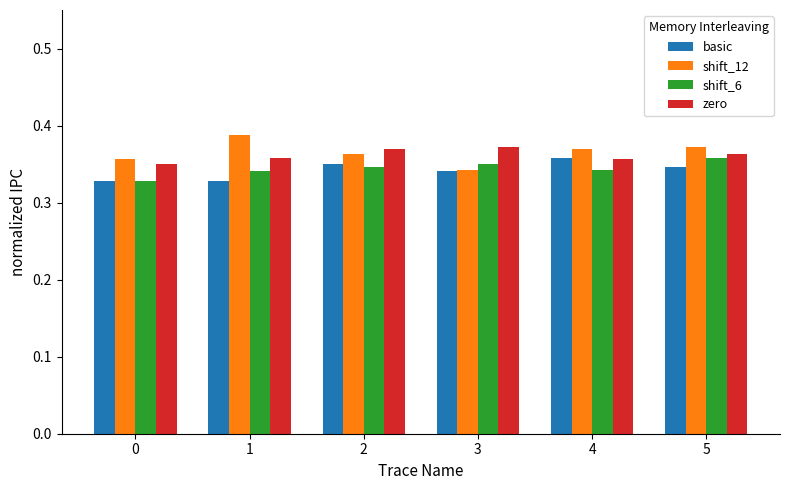

Are the bars grouped side by side (vs. stacked)?

Yes